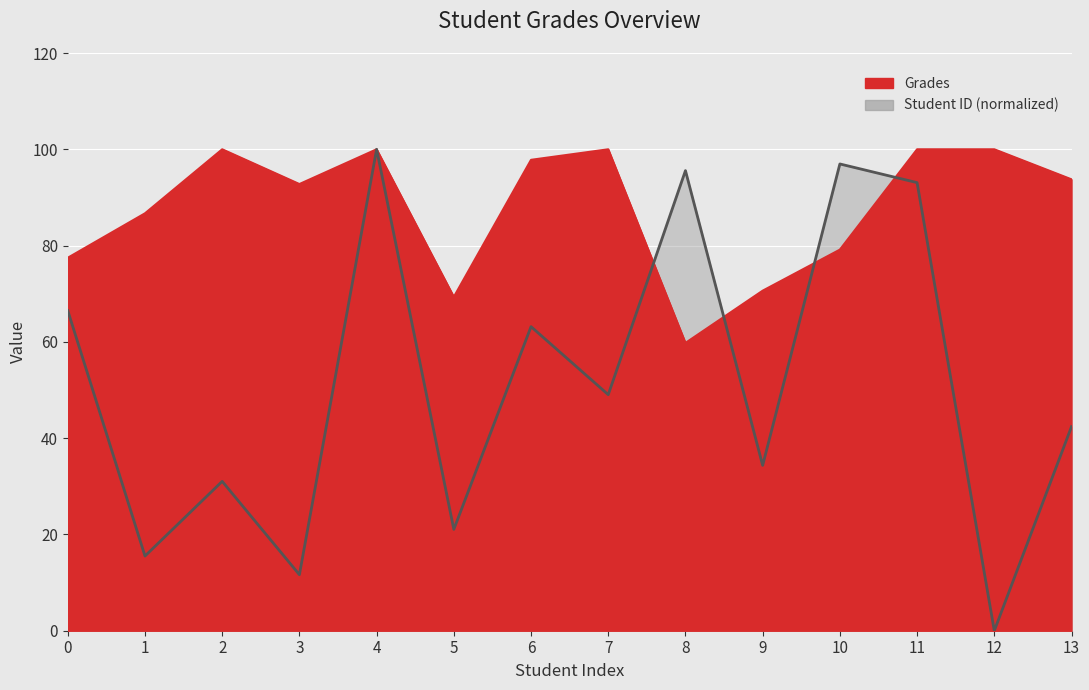

List the labels in order of Student ID value, smallest first.

12, 3, 1, 5, 2, 9, 13, 7, 6, 0, 11, 8, 10, 4